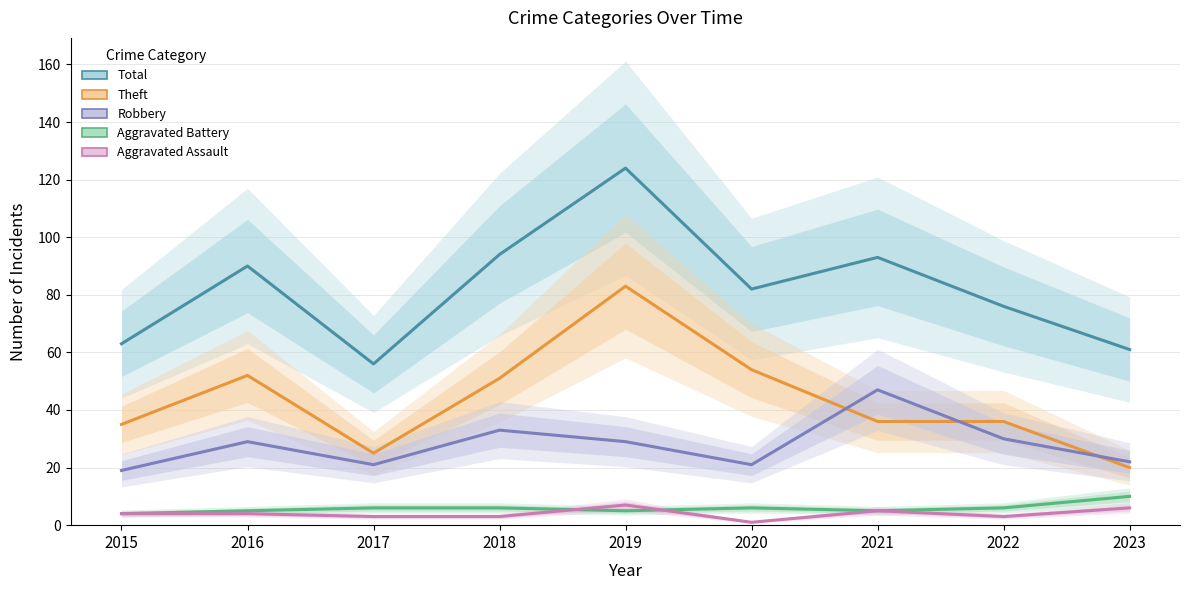

At which label is Aggravated Battery closest to 7?

2017